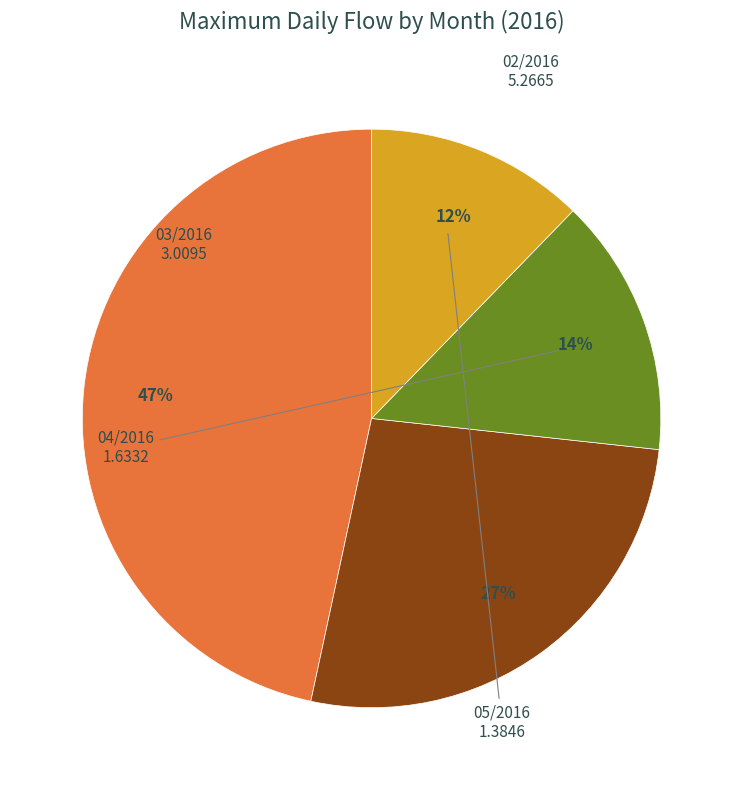

Is there any slice that represents more than half of the pie?

No